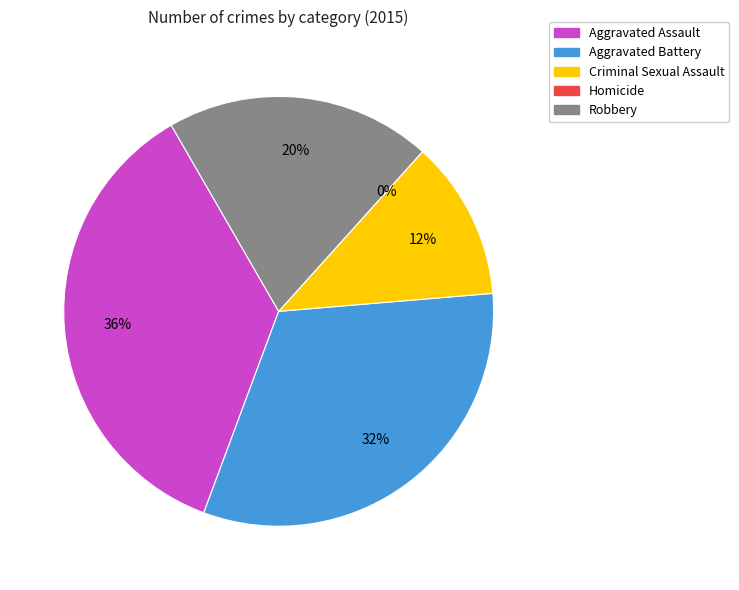

How many segments does this pie chart have?

5